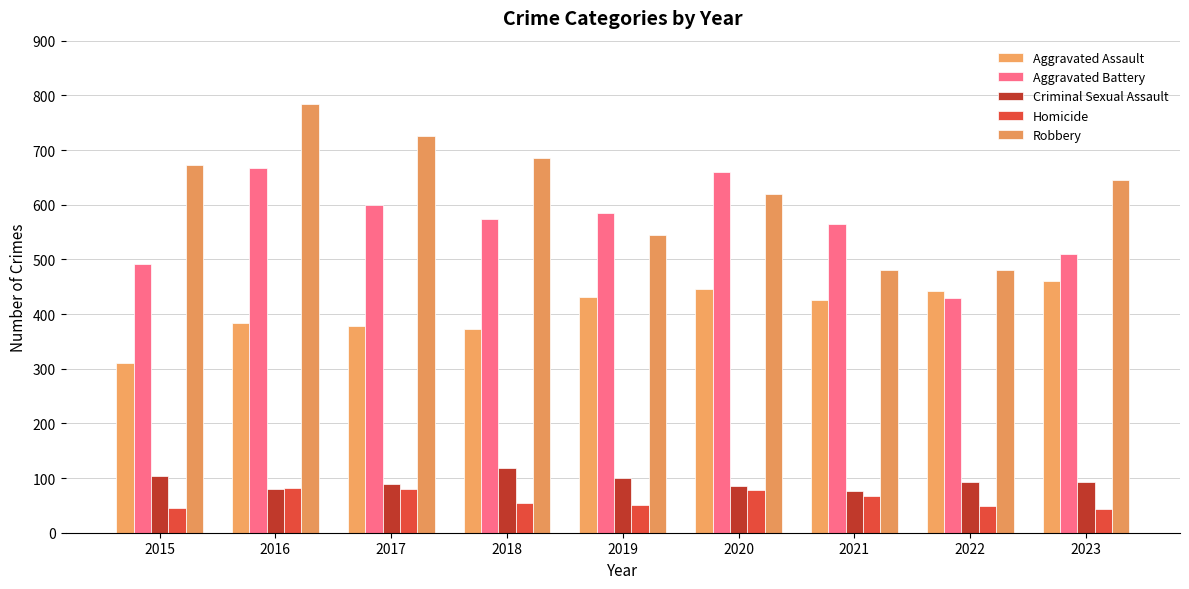

How many groups of bars are there?

9